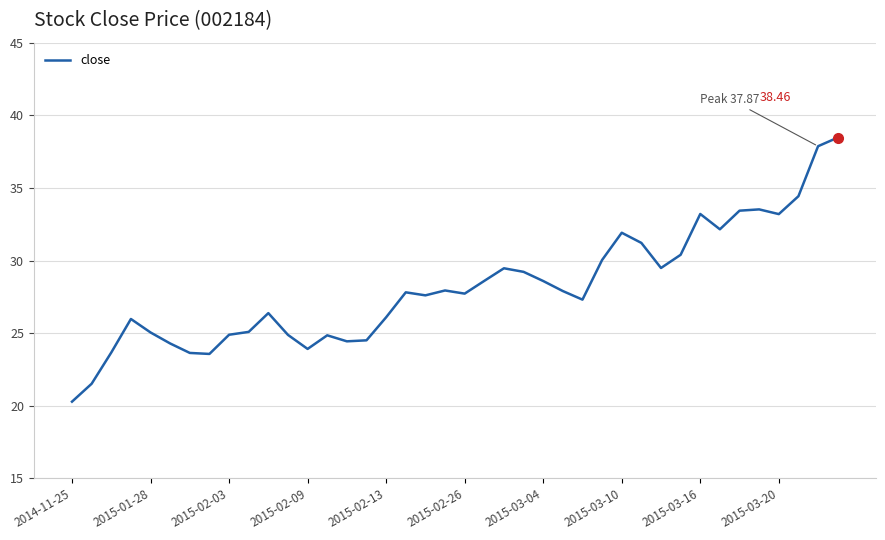

What is the difference between the maximum and minimum values?

18.2